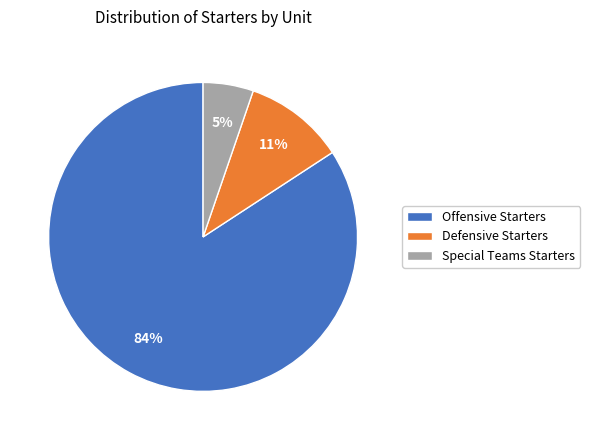

Do Offensive Starters and Special Teams Starters together represent more than half of the pie?

Yes